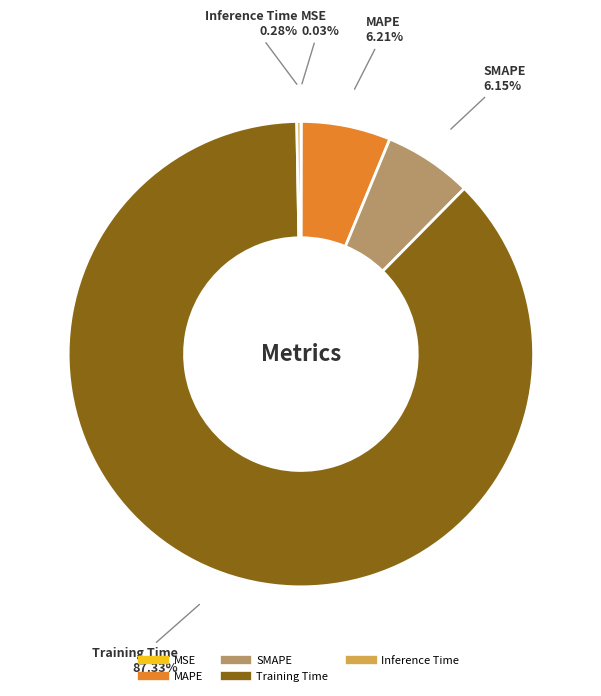

Do SMAPE and Training Time together represent more than half of the pie?

Yes